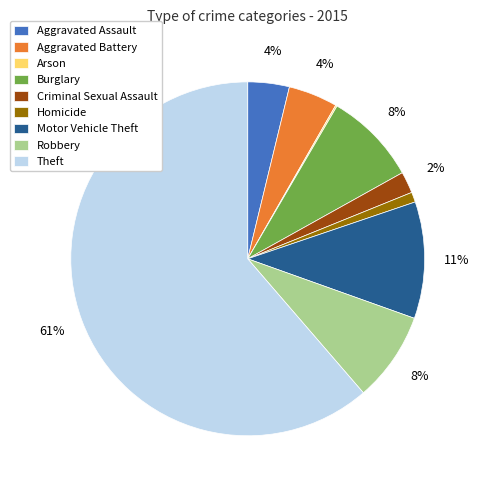

True or false: Theft accounts for 70% of the total.

False